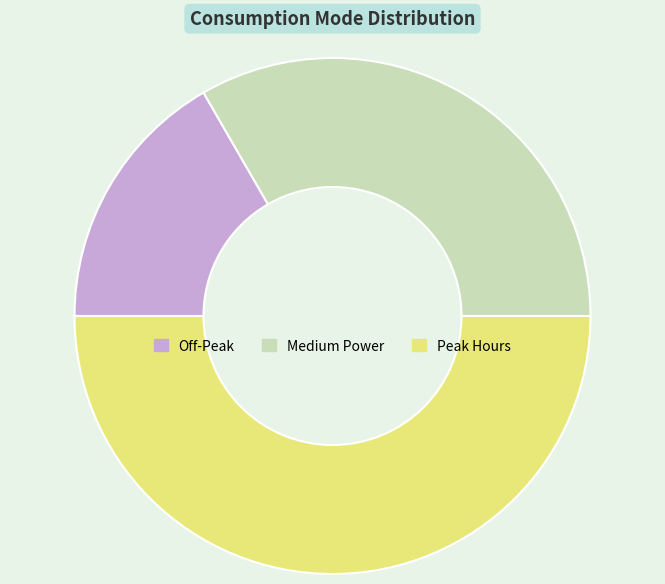

How many segments does this pie chart have?

3